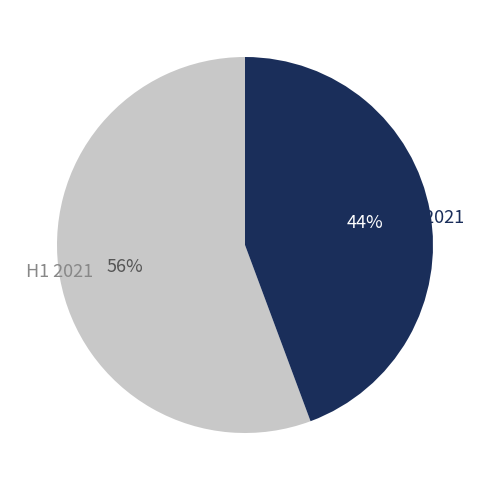

Which slice is the largest?

H1 2021